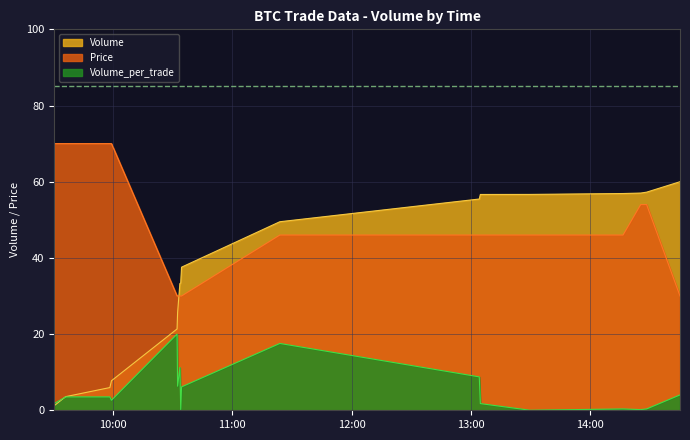

What is the difference between the maximum and minimum values in the Price series?

40.0